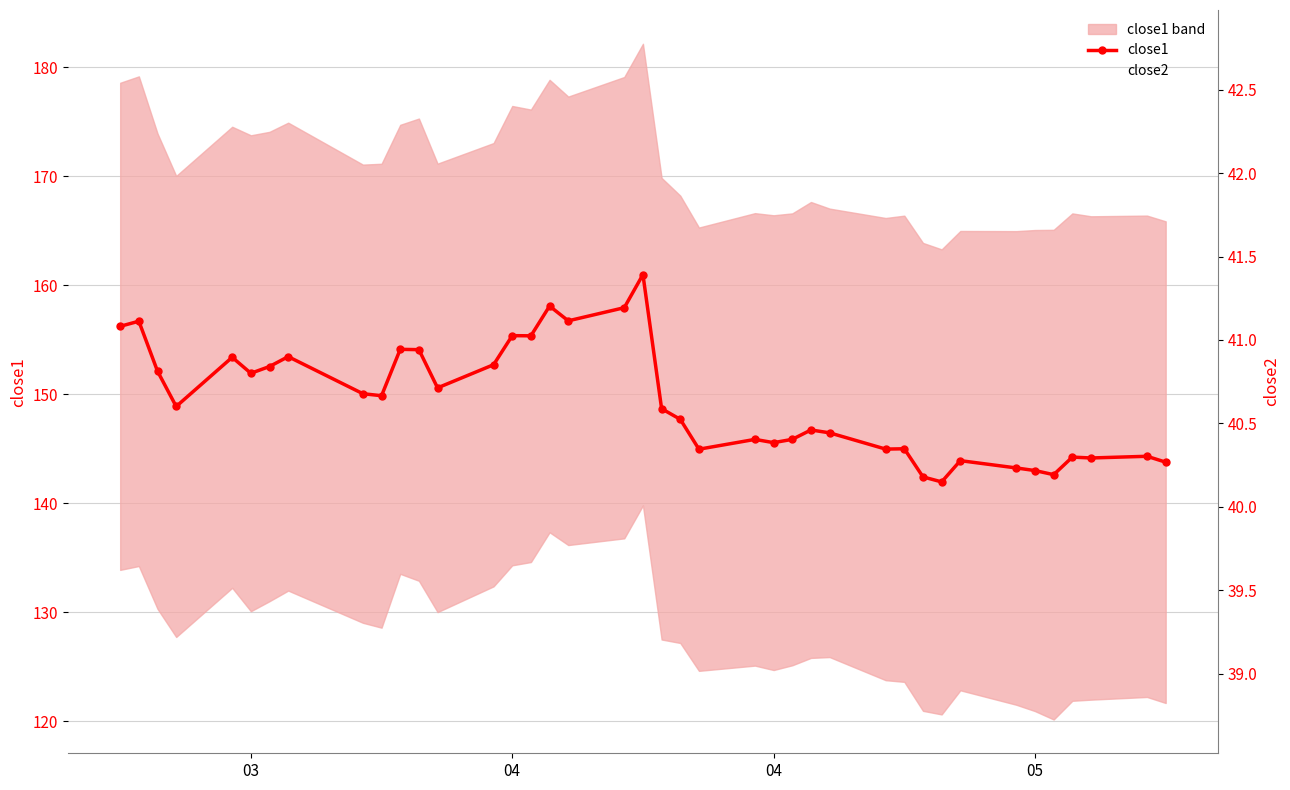

Which series has the largest total across all categories?

close1